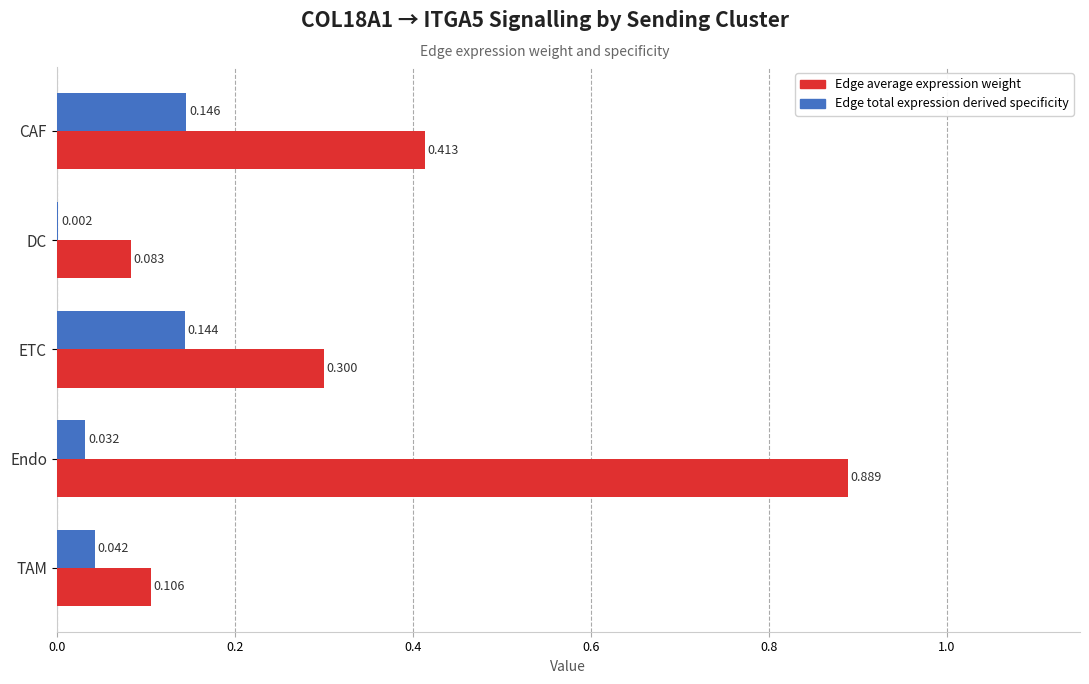

At which category is the sum across all series the highest?

Endo